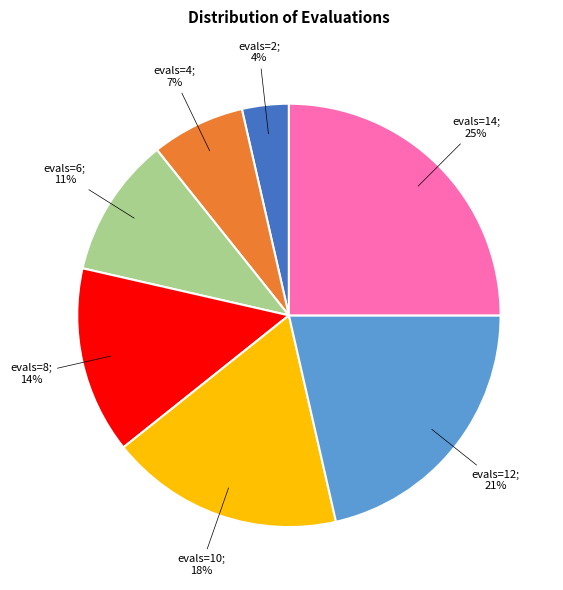

Does any single category account for the majority?

No